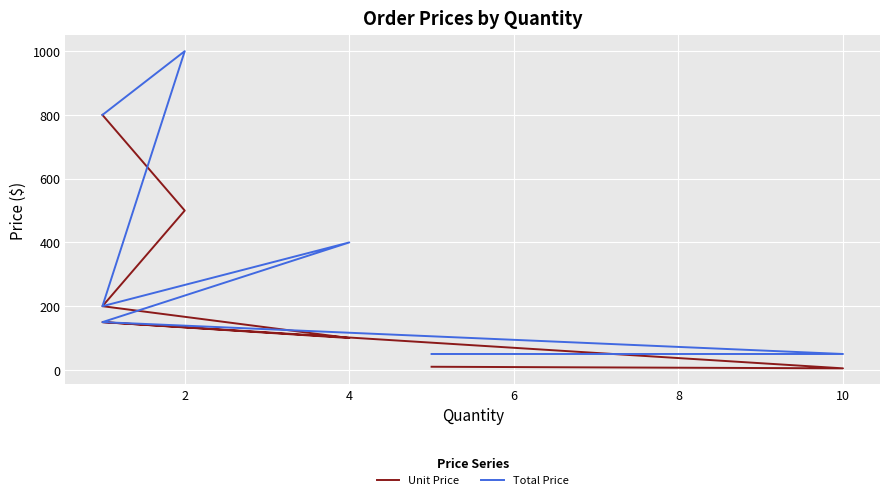

The Total Price series shows 616 at 4. True or false?

False